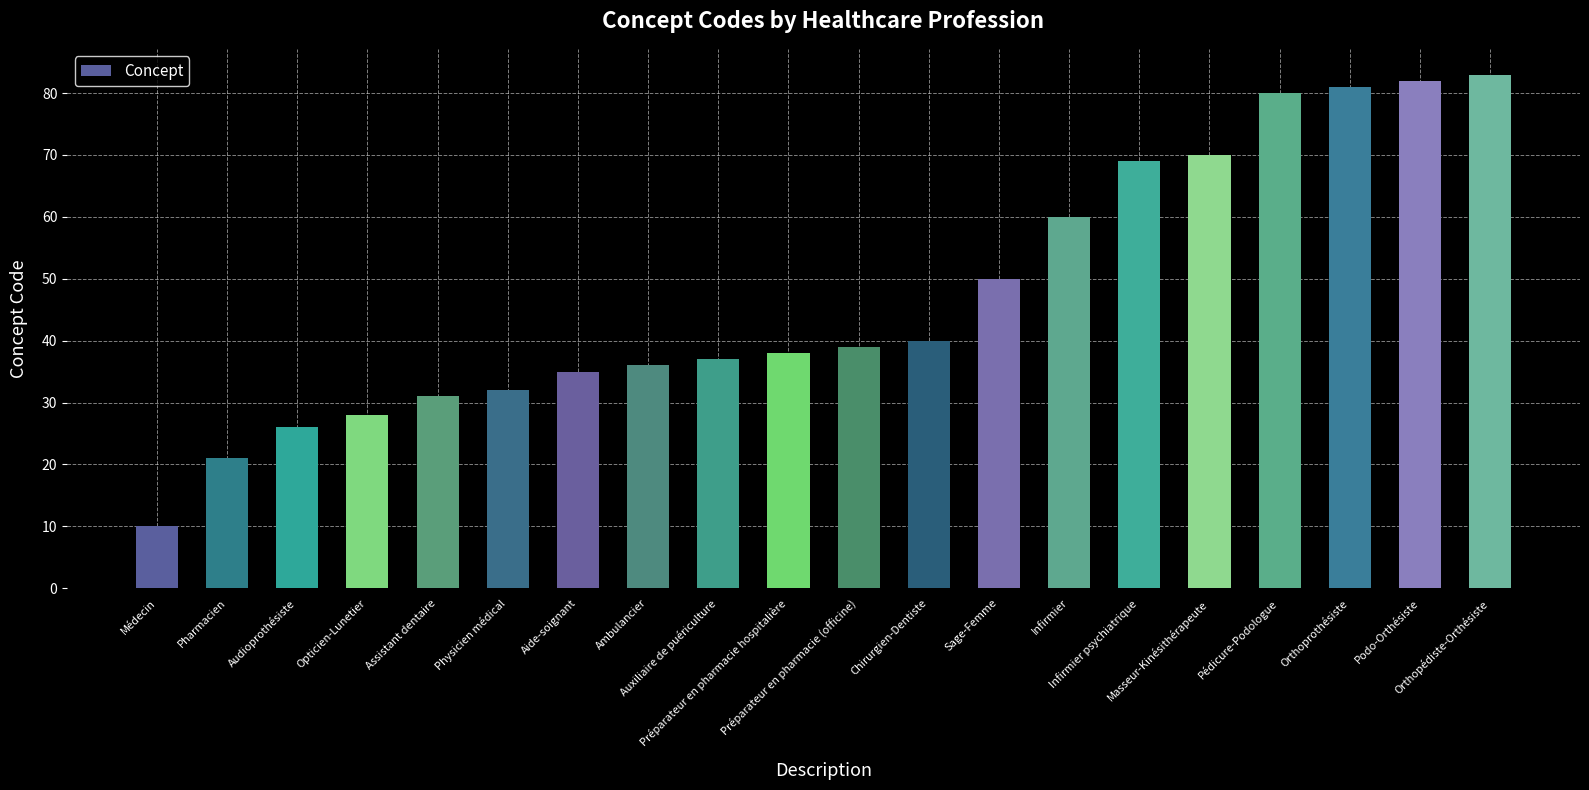

List the labels in order of value, smallest first.

Médecin, Pharmacien, Audioprothésiste, Opticien-Lunetier, Assistant dentaire, Physicien médical, Aide-soignant, Ambulancier, Auxiliaire de puériculture, Préparateur en pharmacie hospitalière, Préparateur en pharmacie (officine), Chirurgien-Dentiste, Sage-Femme, Infirmier, Infirmier psychiatrique, Masseur-Kinésithérapeute, Pédicure-Podologue, Orthoprothésiste, Podo-Orthésiste, Orthopédiste-Orthésiste